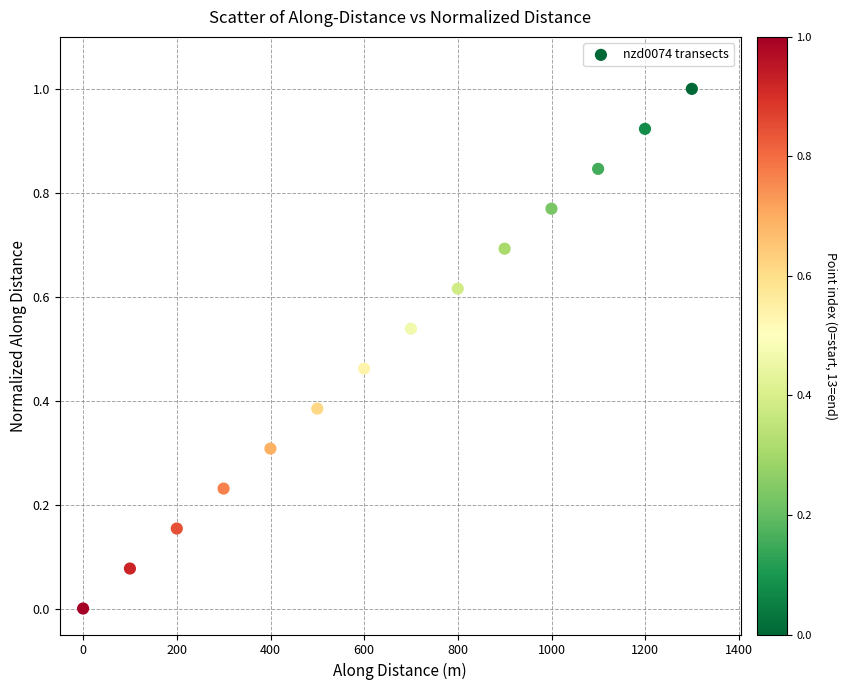

What is the range of Y values (max minus min)?

1.0